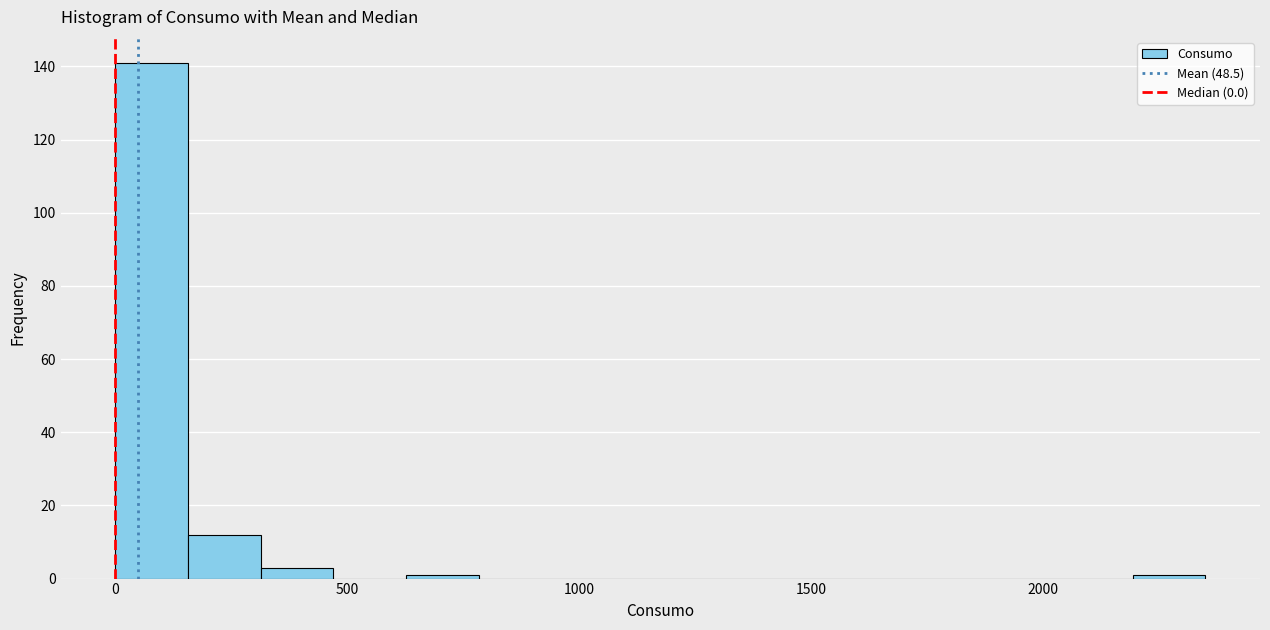

Around what value on the x-axis is the tallest bar? Give the approximate position of its centre, as read against the axis.

100